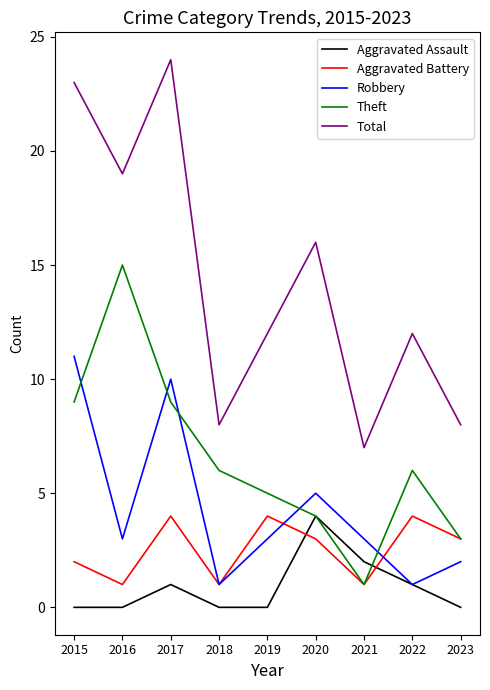

How many Robbery values are between 2 and 5?

5